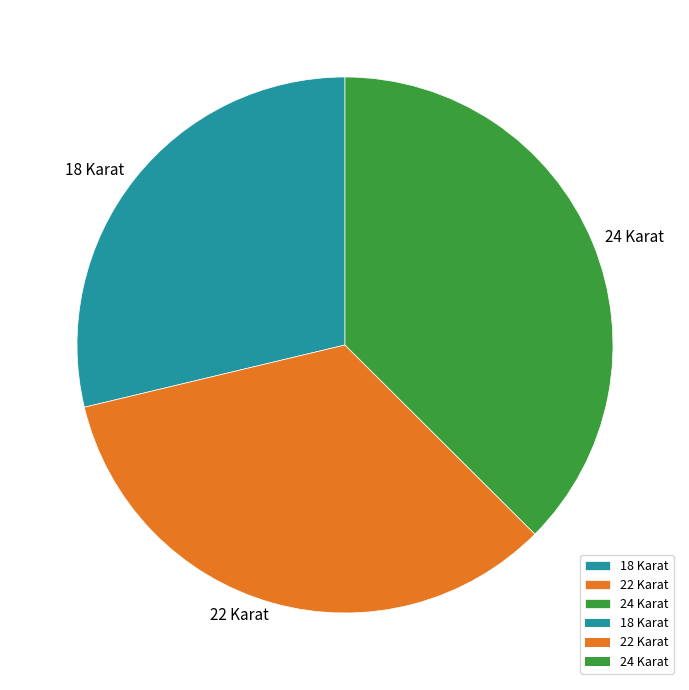

Between 18 Karat and 24 Karat, which is larger?

24 Karat